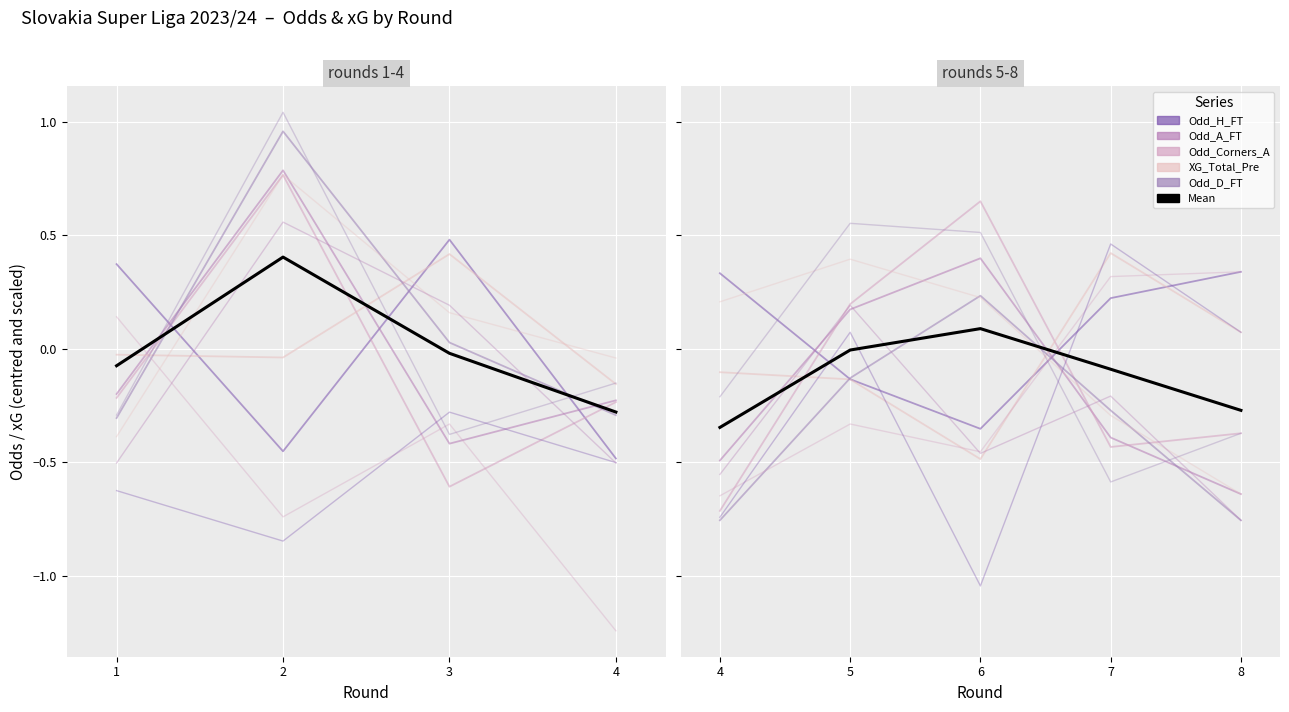

How many values in XG_Total_Pre are below zero?

3